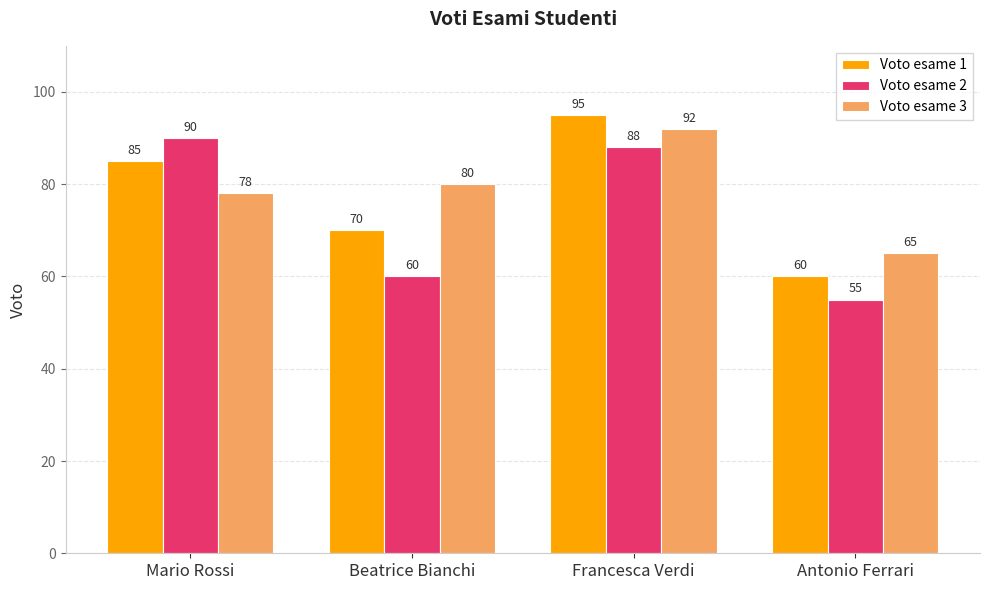

Reading left to right, list all the values displayed in this chart.

Voto esame 1: 85	70	95	60
Voto esame 2: 90	60	88	55
Voto esame 3: 78	80	92	65